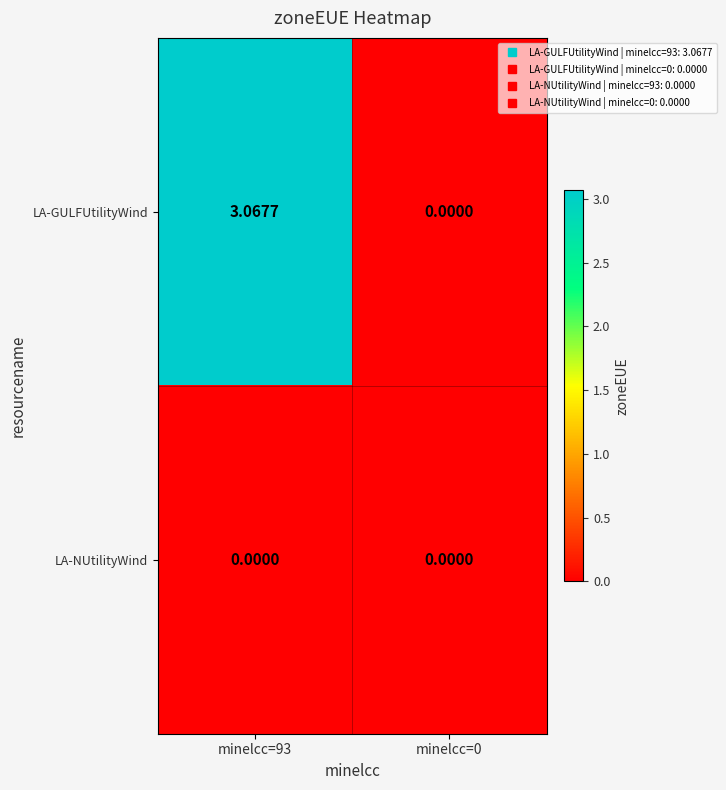

Rank the series by their maximum value, from highest to lowest.

LA-GULFUtilityWind, LA-NUtilityWind